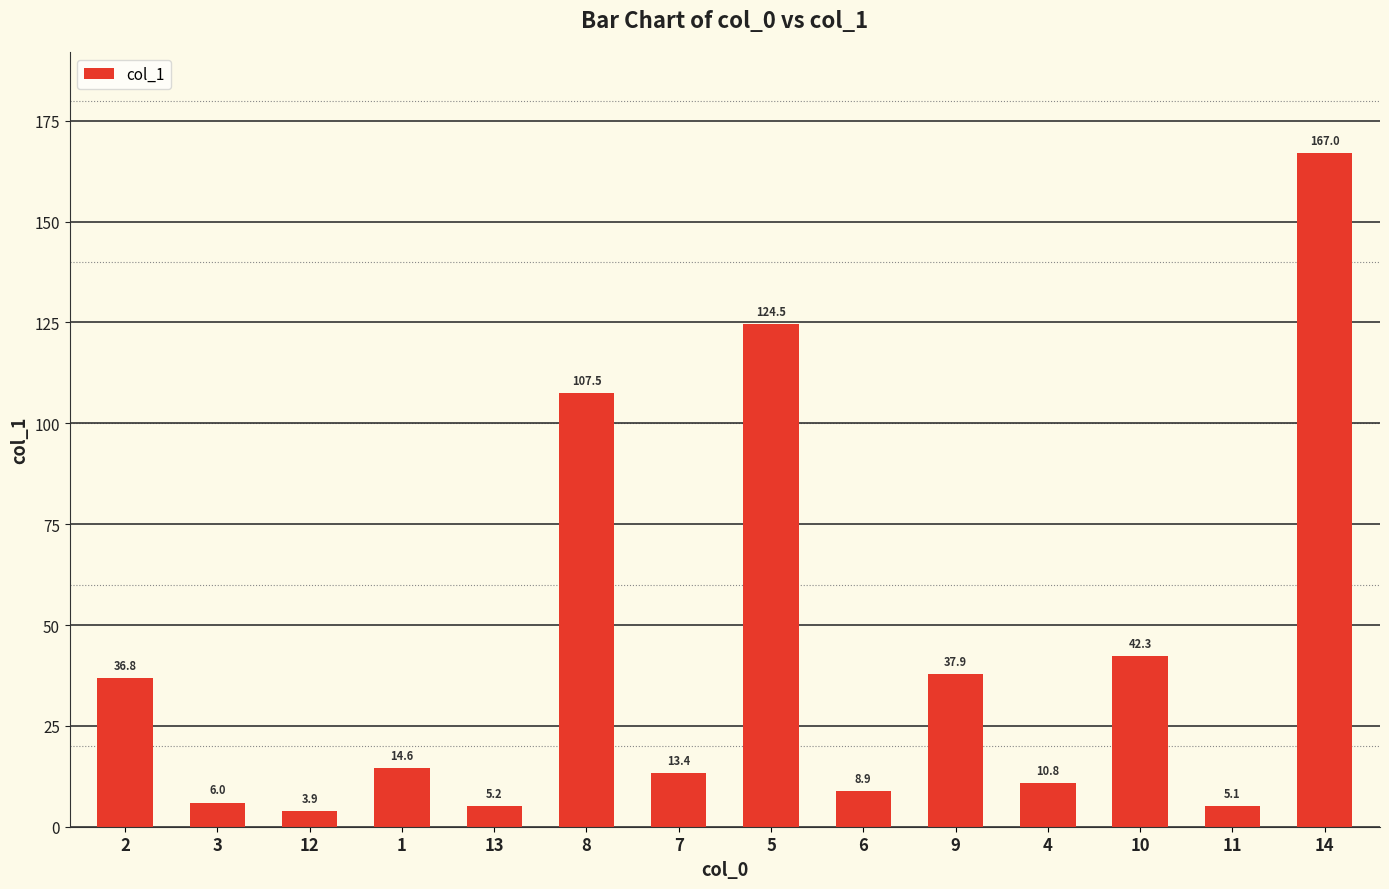

Is it true that the value at 8 is 107.5?

True